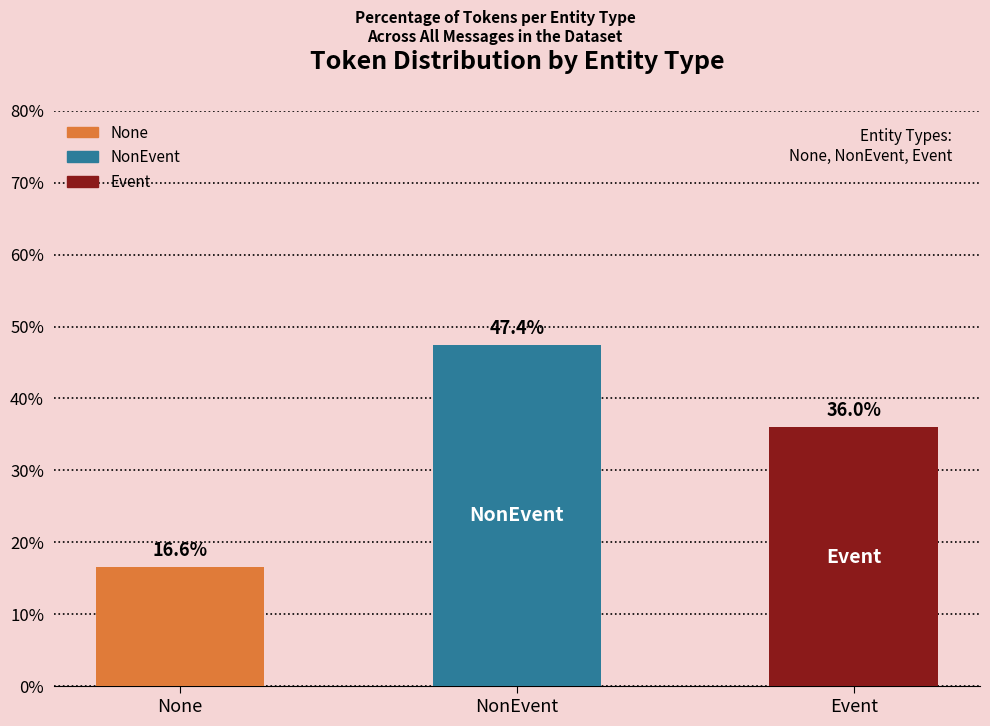

What is the value of the 2nd bar from the left?

47.4